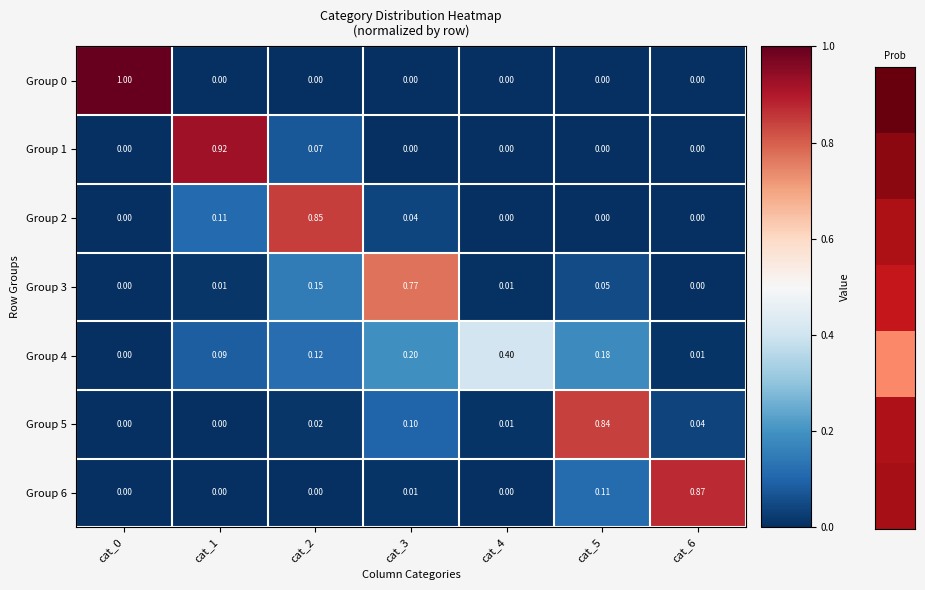

Count the number of data series in this chart.

7